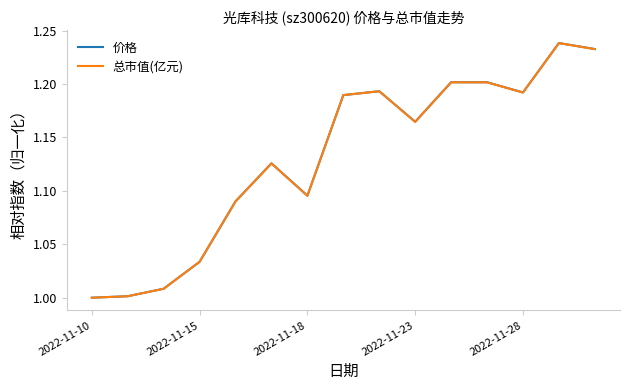

What are all the series names shown in the legend?

价格, 总市值(亿元)